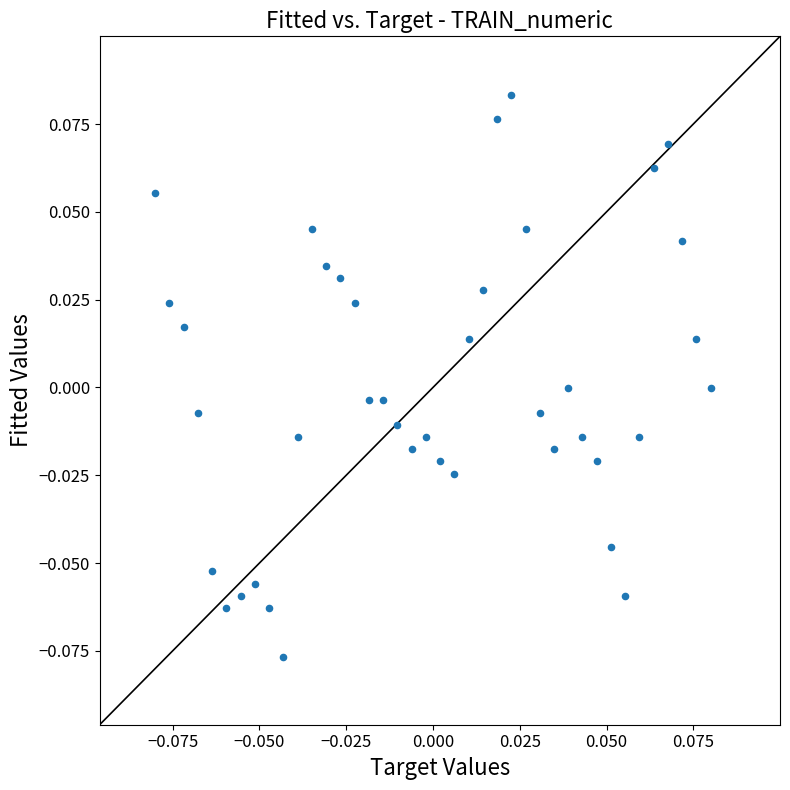

How many data points are displayed?

40